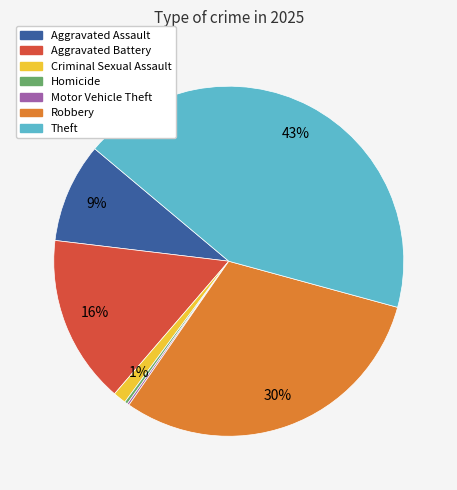

To the nearest percent, what percentage of the pie is Criminal Sexual Assault?

1%